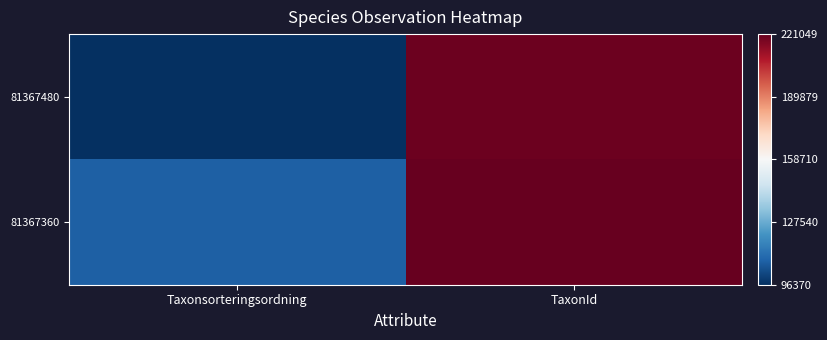

Which series has the widest spread of values?

81367480